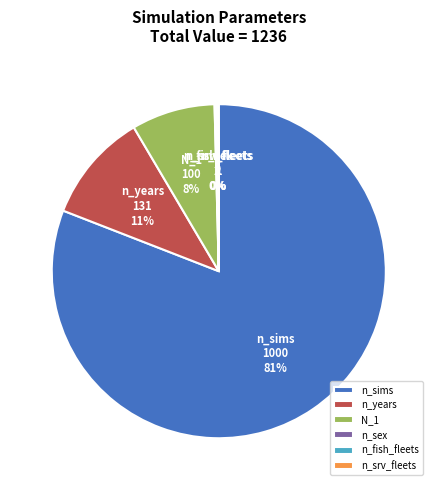

What is the largest slice in the pie chart?

n_sims